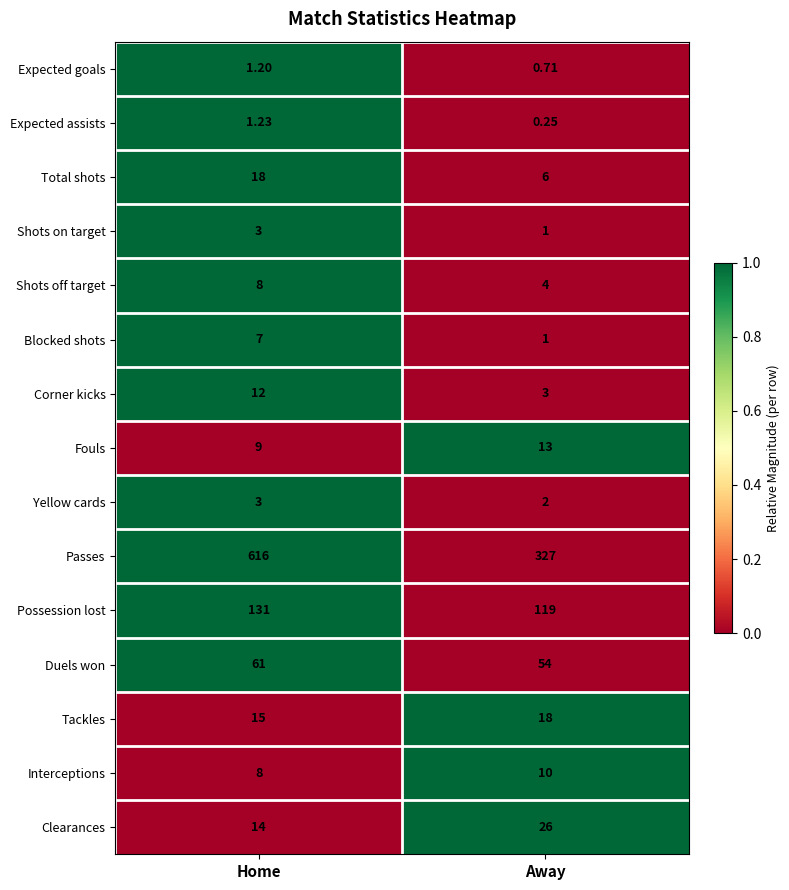

At how many categories does at least one series exceed 0?

2